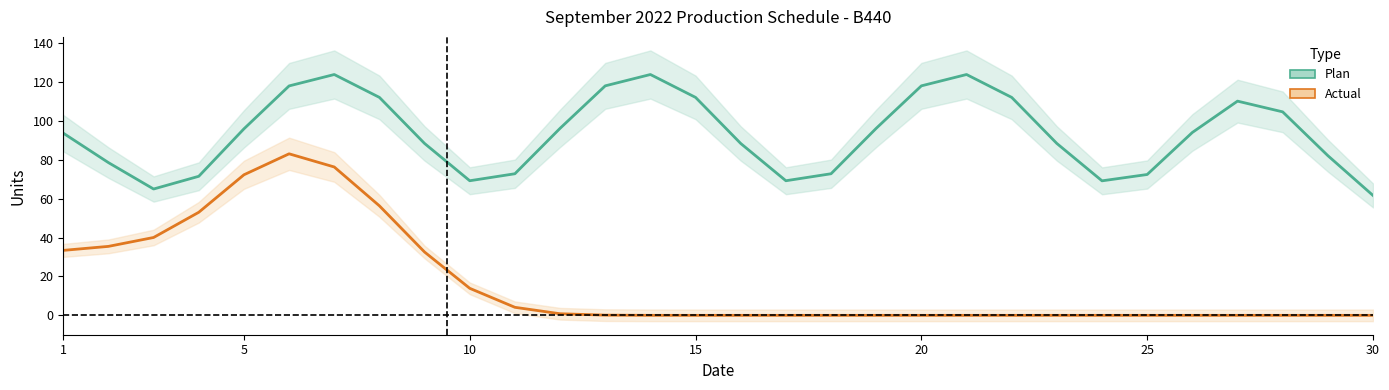

True or false: Actual and Plan cross at least once.

False